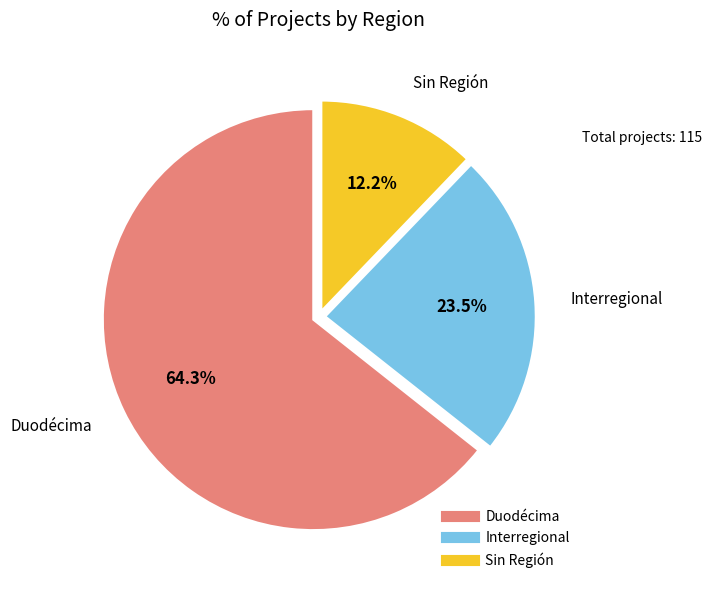

Does any single category account for the majority?

Yes